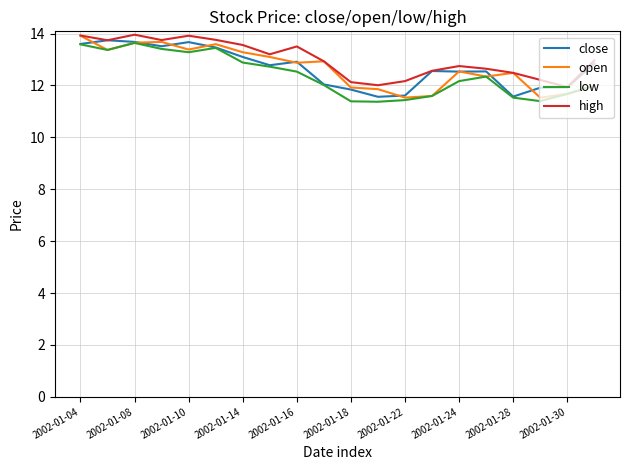

What is the maximum value for close?

13.7